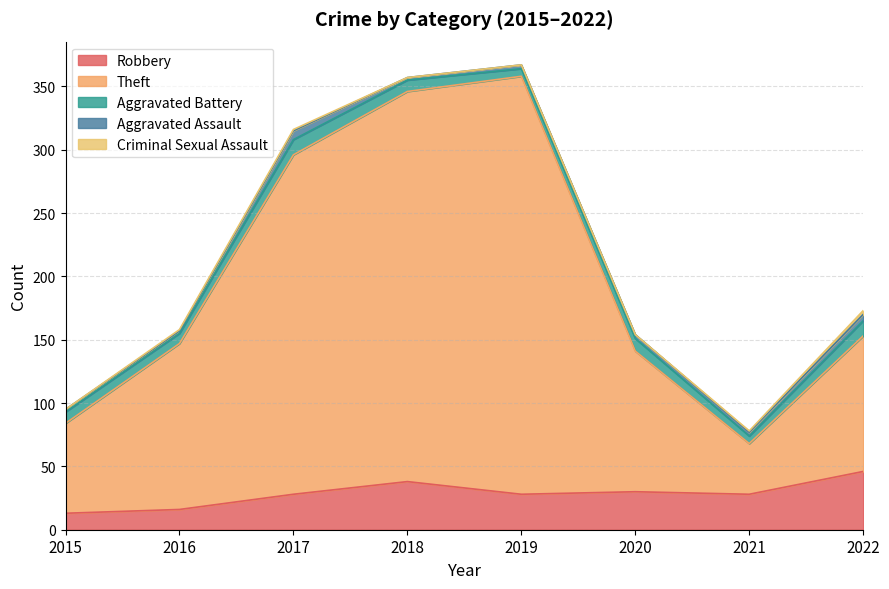

In Aggravated Assault, how many points are lower than both neighbors (excluding endpoints)?

1